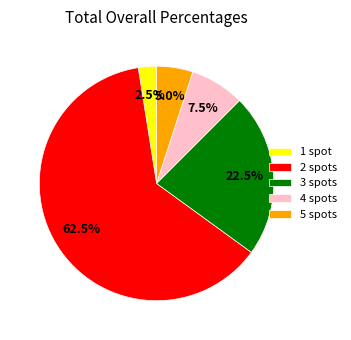

To the nearest percent, what is the combined percentage of 1 and 3?

25%